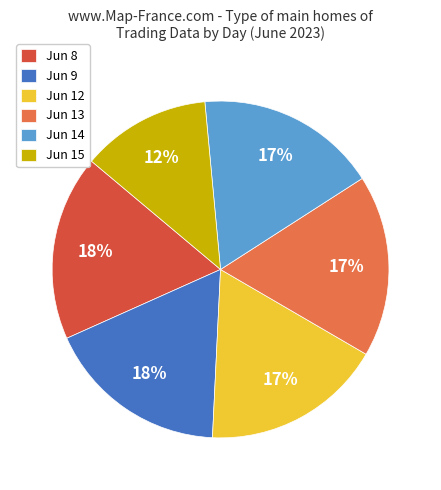

Approximately how many times larger is the value at Jun 15 compared to Jun 9?

0.7